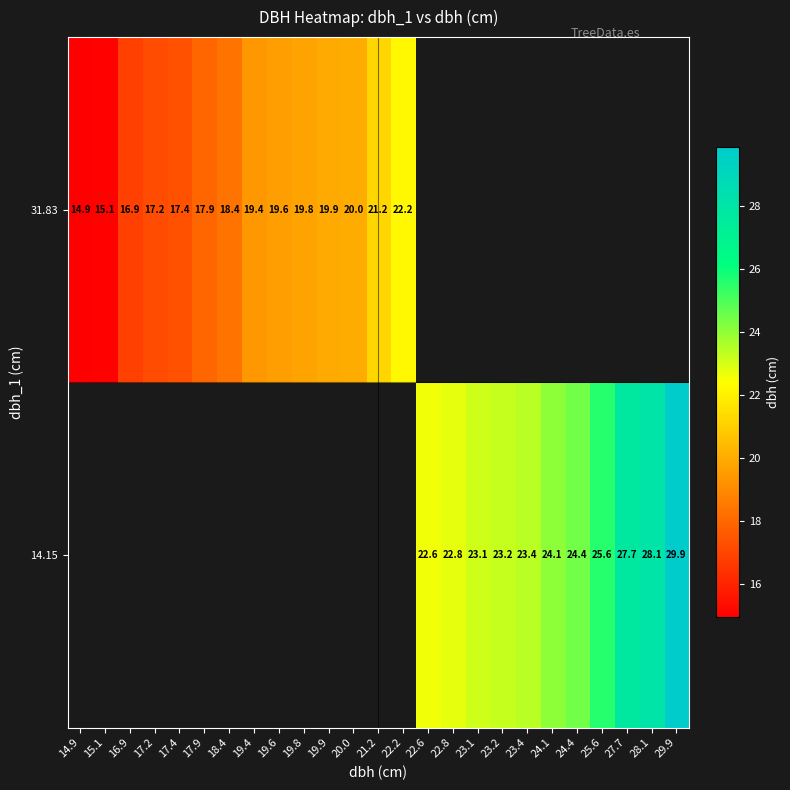

What is the sum of the 31.83 values at 17.2 and 22.2?

39.4